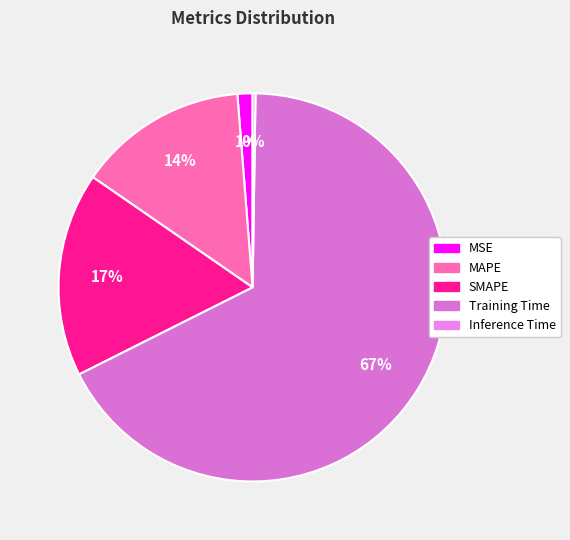

How many segments does this pie chart have?

5